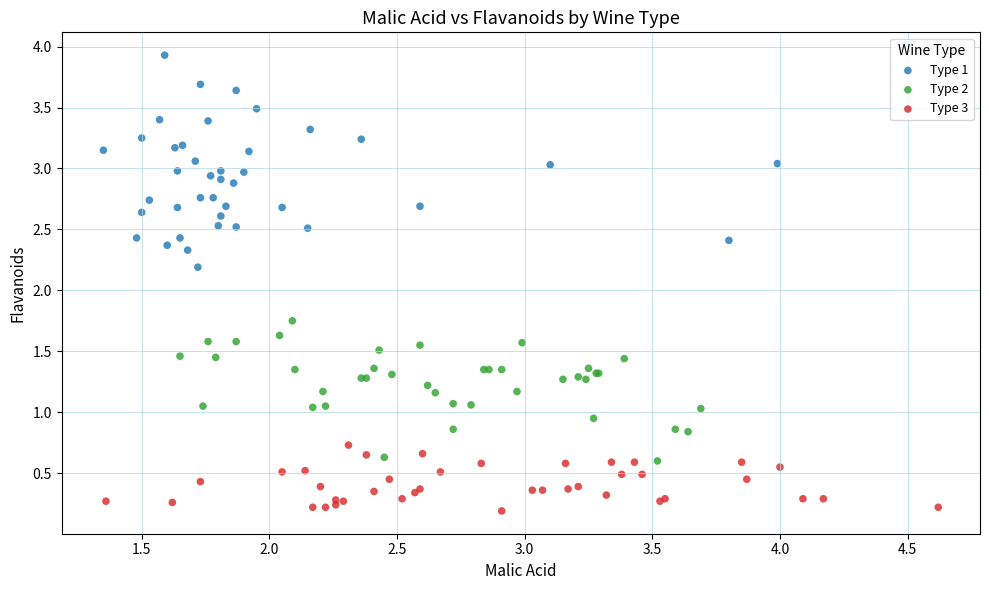

Which series has the widest spread of Y values?

Type 1